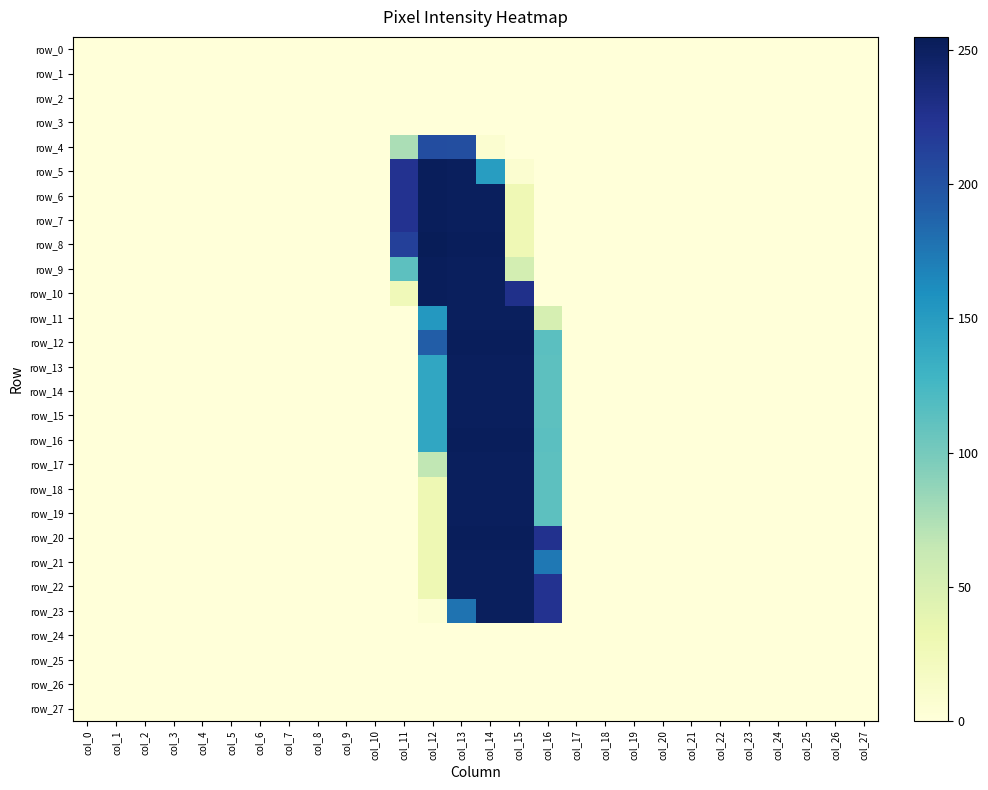

Is it true that row_21 equals 127 at col_22?

False